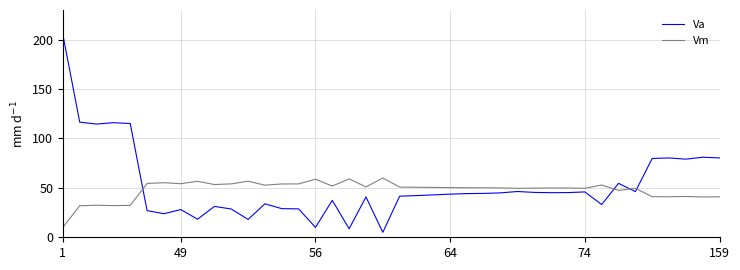

True or false: Vm has more than 0 points higher than both neighbors.

True